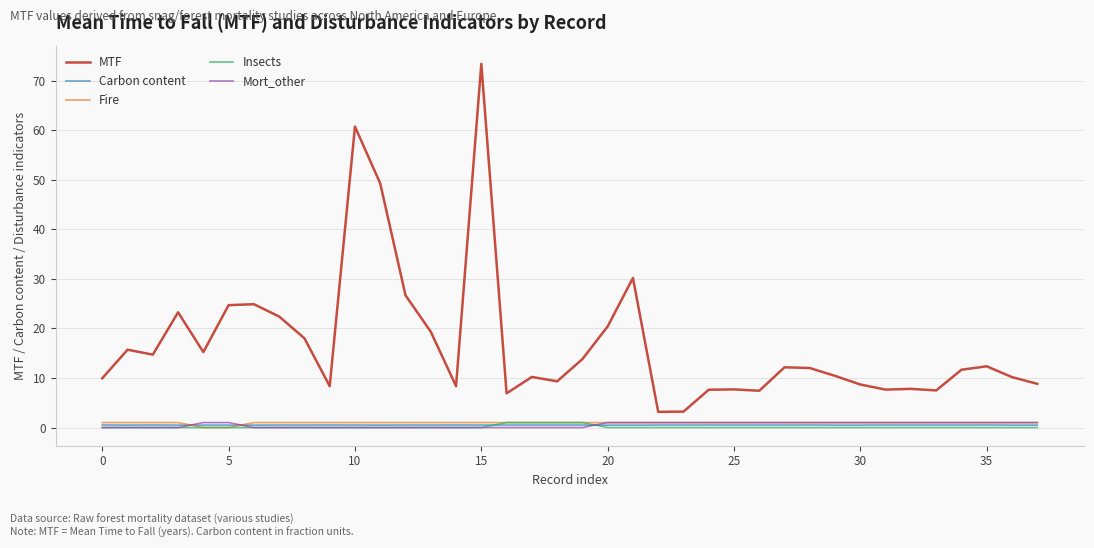

Which series ends up on top after the final intersection of Carbon content and Mort_other?

Mort_other